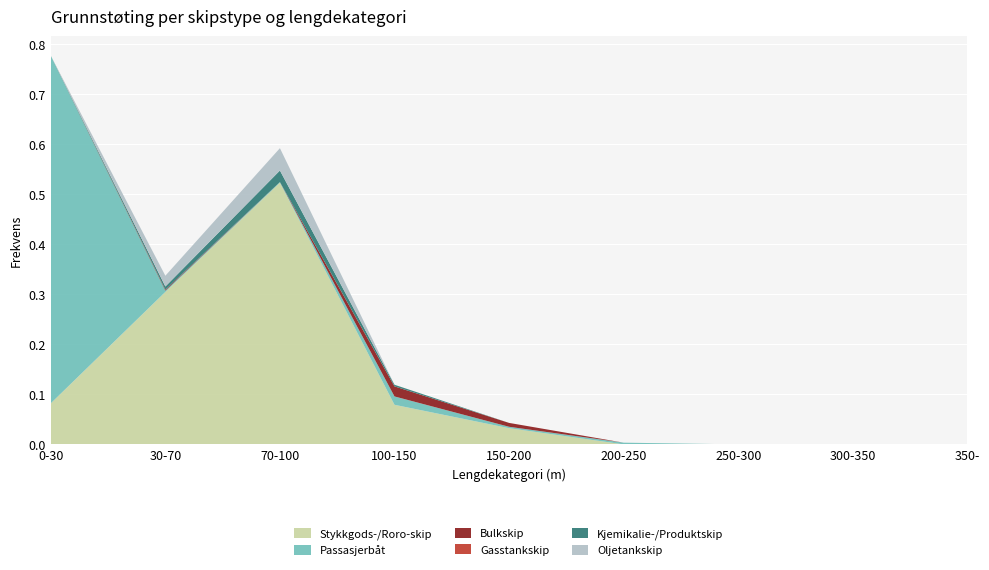

Reading right to left, transcribe all the data shown in this chart.

Stykkgods-/Roro-skip: 0.0	0.0	0.0	0.0	0.0	0.1	0.5	0.3	0.1
Passasjerbåt: 0.0	0.0	0.0	0.0	0.0	0.0	0.0	0.0	0.7
Bulkskip: 0.0	0.0	0.0	0.0	0.0	0.0	0.0	0.0	0.0
Gasstankskip: 0.0	0.0	0.0	0.0	0.0	0.0	0.0	0.0	0.0
Kjemikalie-/Produktskip: 0.0	0.0	0.0	0.0	0.0	0.0	0.0	0.0	0.0
Oljetankskip: 0.0	0.0	0.0	0.0	0.0	0.0	0.0	0.0	0.0